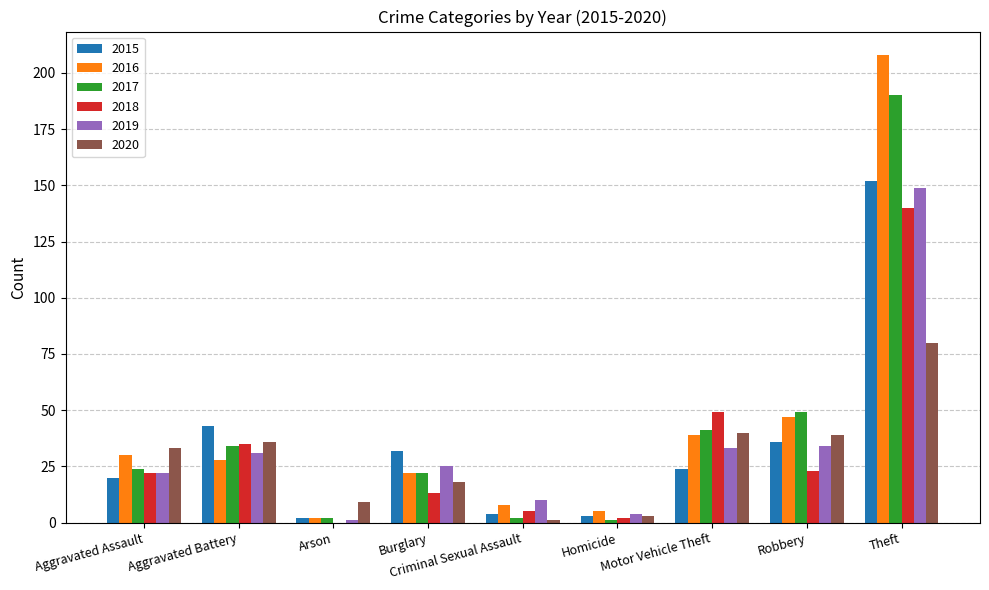

Reading left to right, list all the values displayed in this chart.

2015: 20	43	2	32	4	3	24	36	152
2016: 30	28	2	22	8	5	39	47	208
2017: 24	34	2	22	2	1	41	49	190
2018: 22	35	0	13	5	2	49	23	140
2019: 22	31	1	25	10	4	33	34	149
2020: 33	36	9	18	1	3	40	39	80